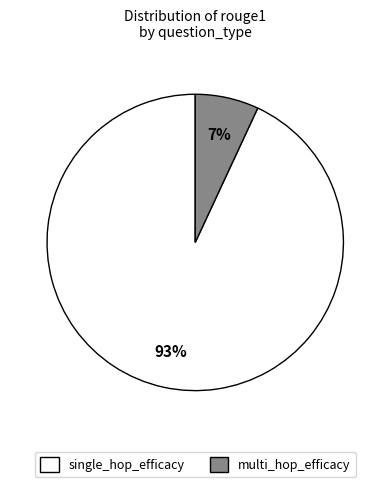

To the nearest percent, what portion does single_hop_efficacy represent?

93%